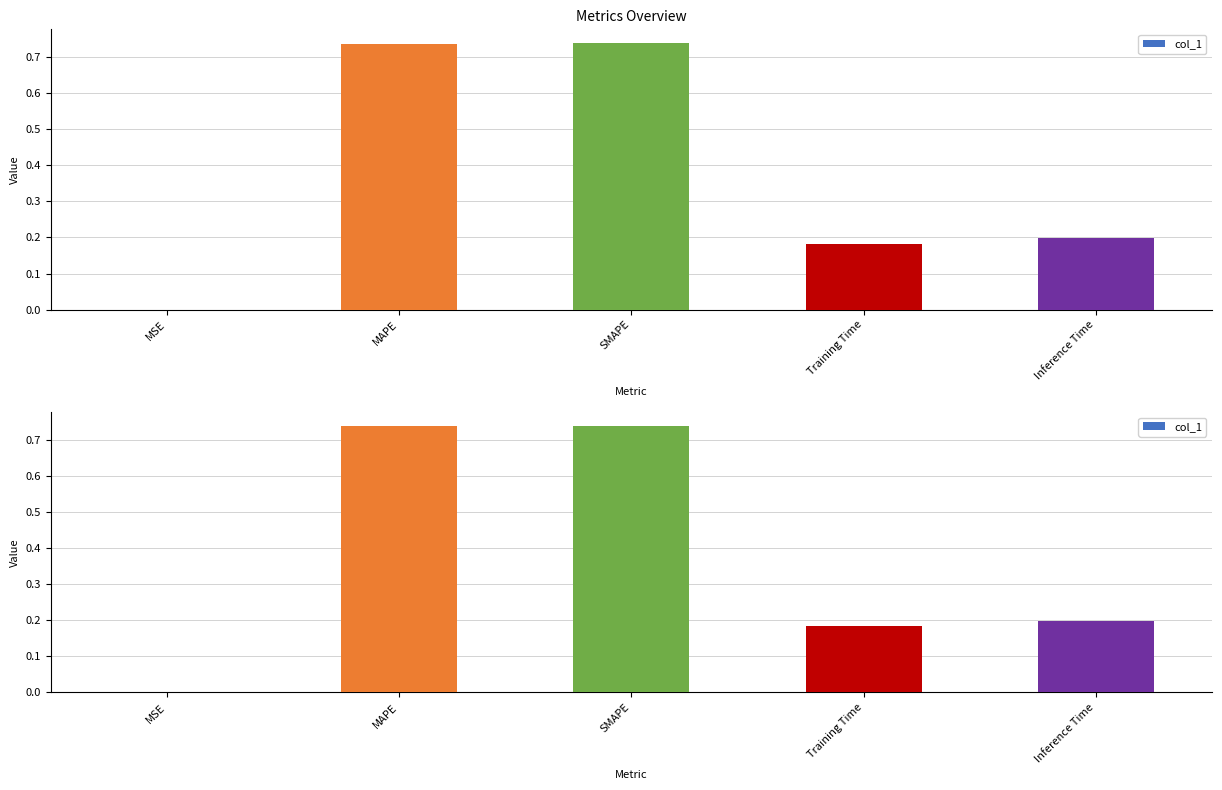

How many categories are shown in the chart?

5